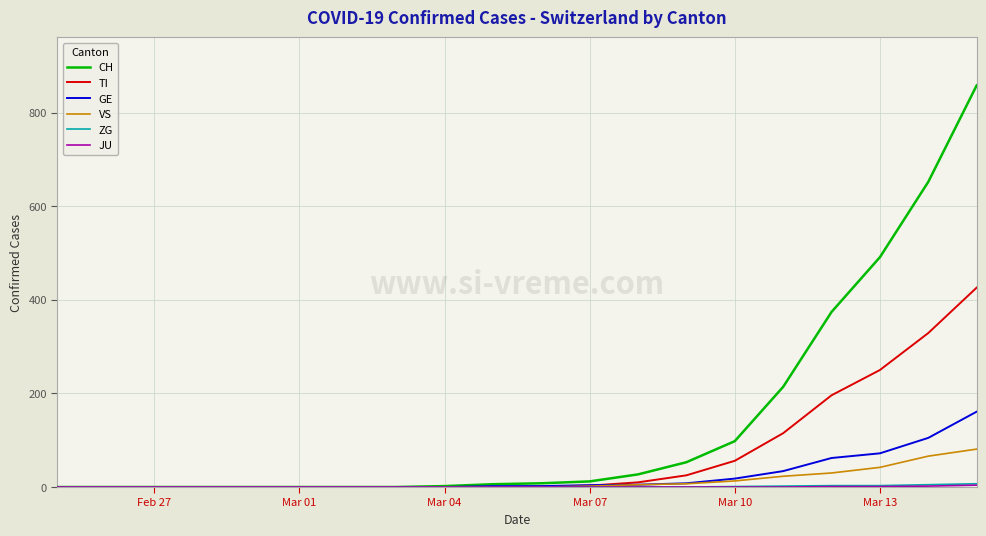

What is the maximum value shown in the chart?

858